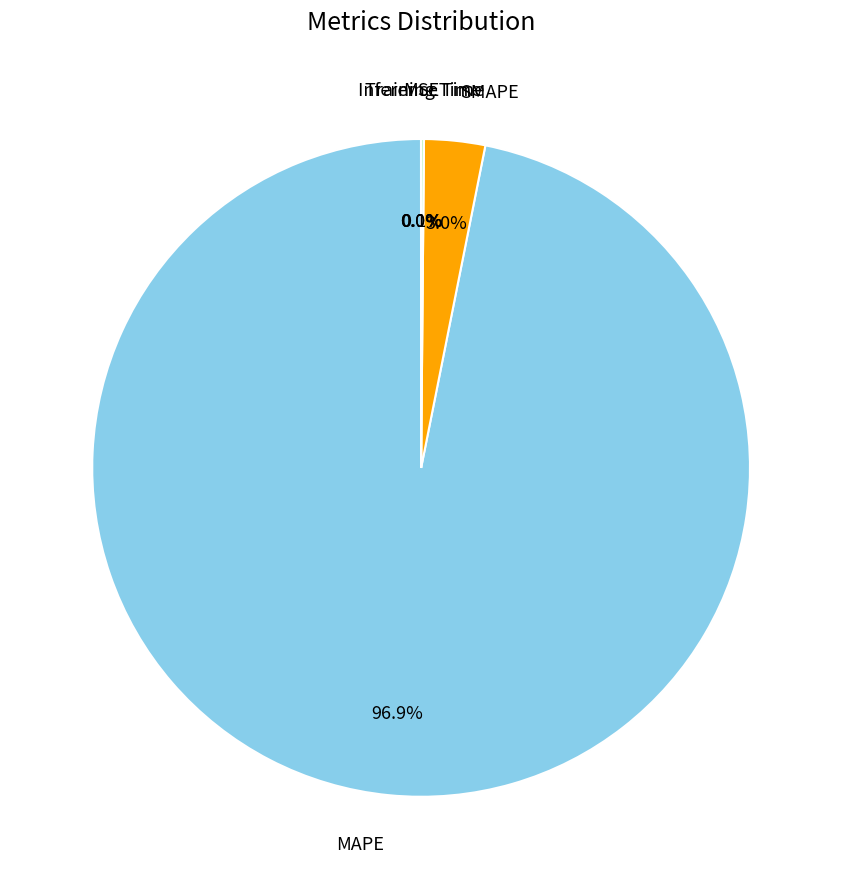

Does any single category account for the majority?

Yes